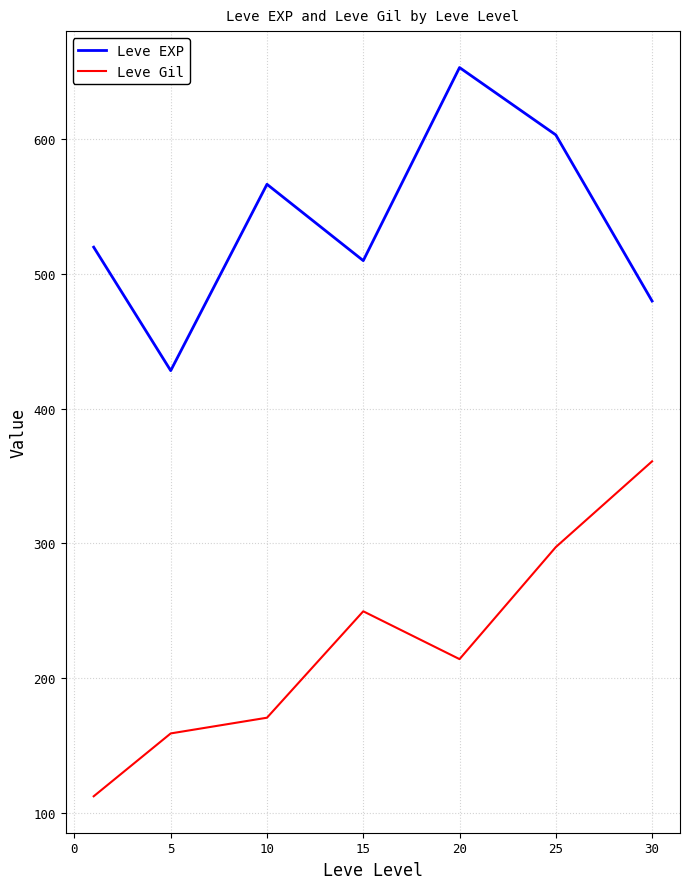

What is the difference between the maximum and minimum values in the Leve EXP series?

225.0